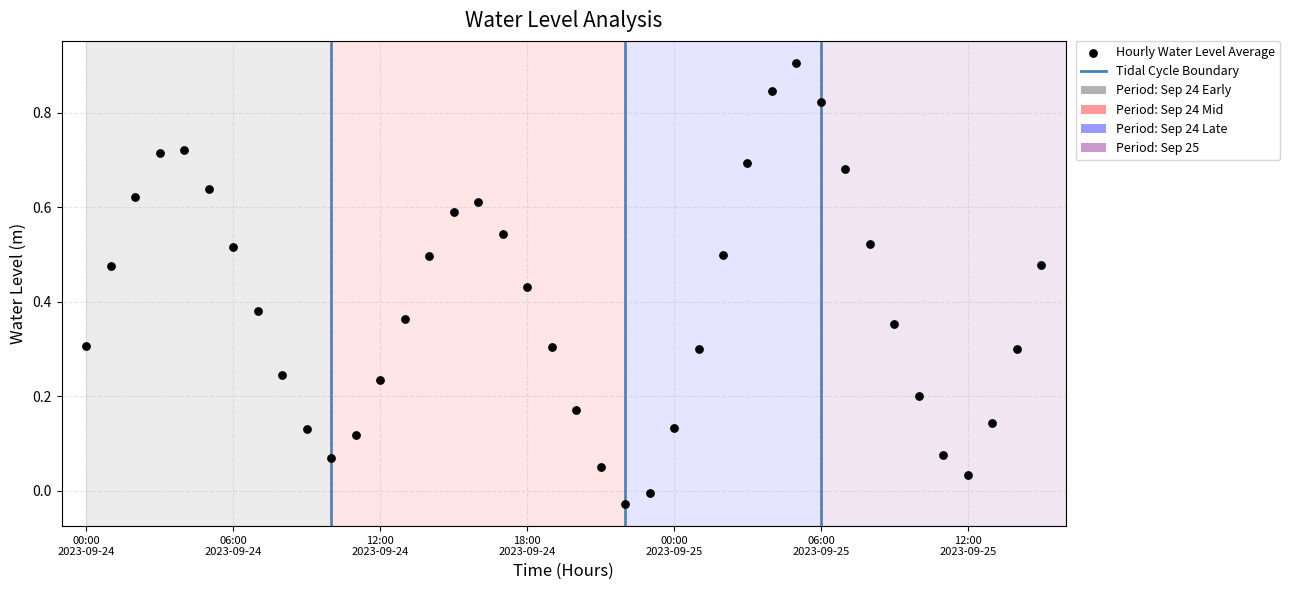

What is the range of Y values (max minus min)?

0.9